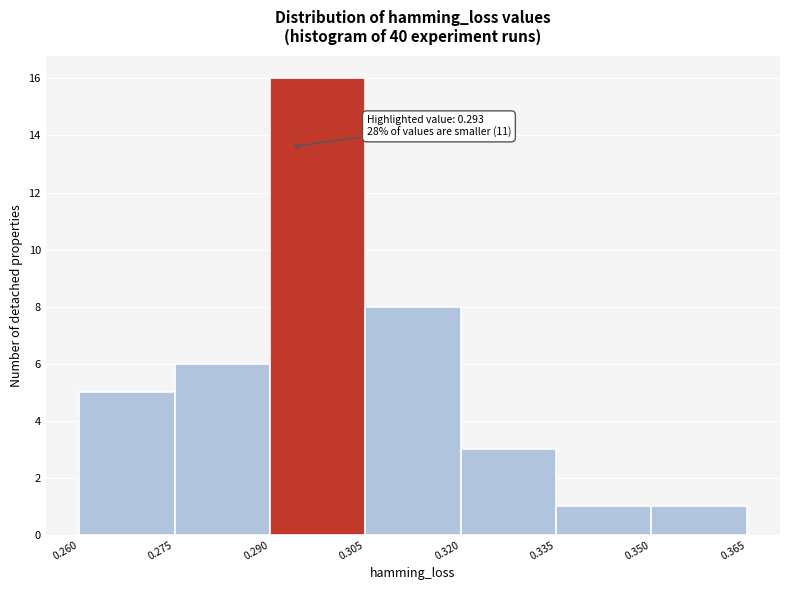

Over which range of the x-axis is the bar tallest?

0.290 to 0.305